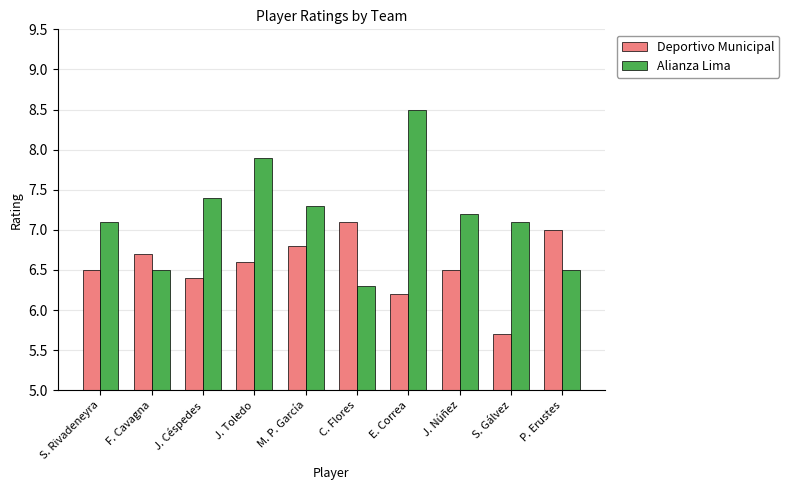

What is the sum of all Alianza Lima values?

71.8